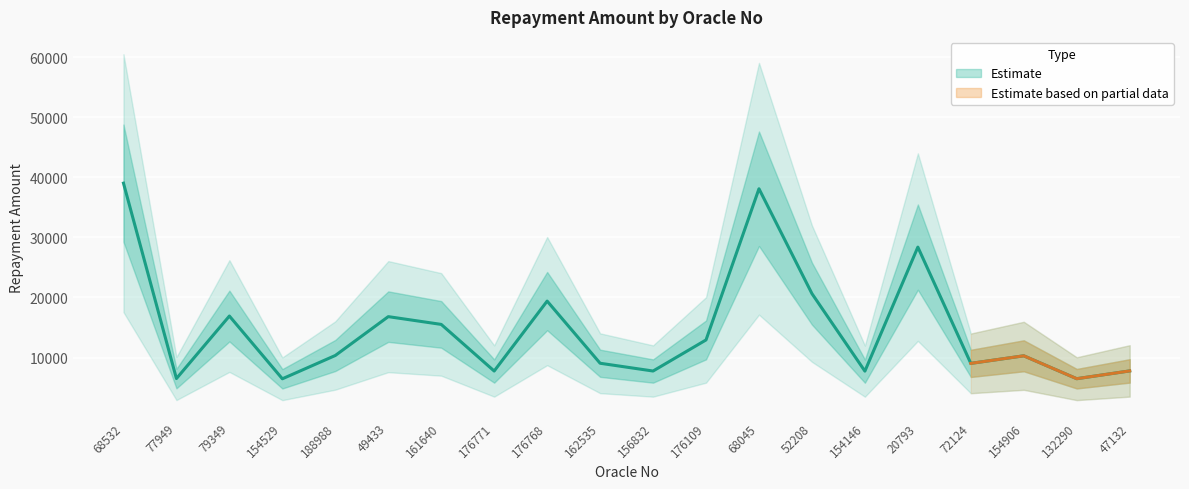

Is it true that the value at 154146 is 2292.6?

False